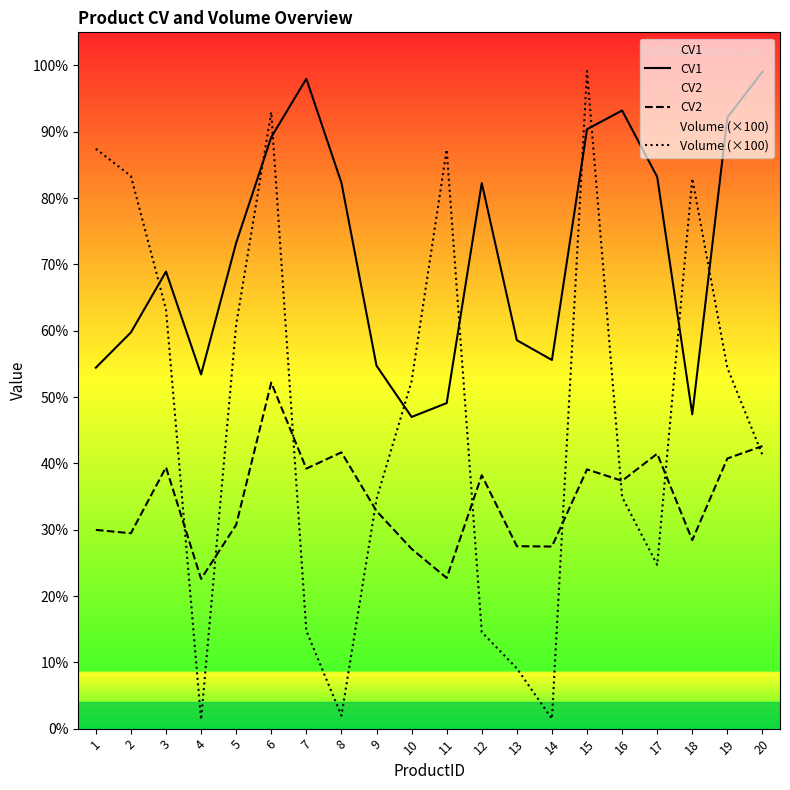

Reading left to right, what are all the values shown in this chart?

CV1: 1=54.4	2=59.8	3=68.9	4=53.4	5=73.3	6=89.2	7=98.0	8=82.3	9=54.7	10=47.0	11=49.1	12=82.3	13=58.6	14=55.6	15=90.4	16=93.2	17=83.2	18=47.4	19=92.2	20=99.1
CV2: 1=30.0	2=29.5	3=39.4	4=22.6	5=30.7	6=52.2	7=39.2	8=41.7	9=32.8	10=27.1	11=22.7	12=38.2	13=27.5	14=27.5	15=39.1	16=37.4	17=41.5	18=28.4	19=40.7	20=42.6
Volume (×100): 1=87.4	2=83.3	3=63.2	4=1.4	5=60.9	6=93.0	7=14.8	8=2.0	9=34.6	10=52.4	11=87.3	12=14.6	13=9.1	14=1.5	15=99.2	16=34.9	17=24.7	18=83.0	19=54.4	20=41.3